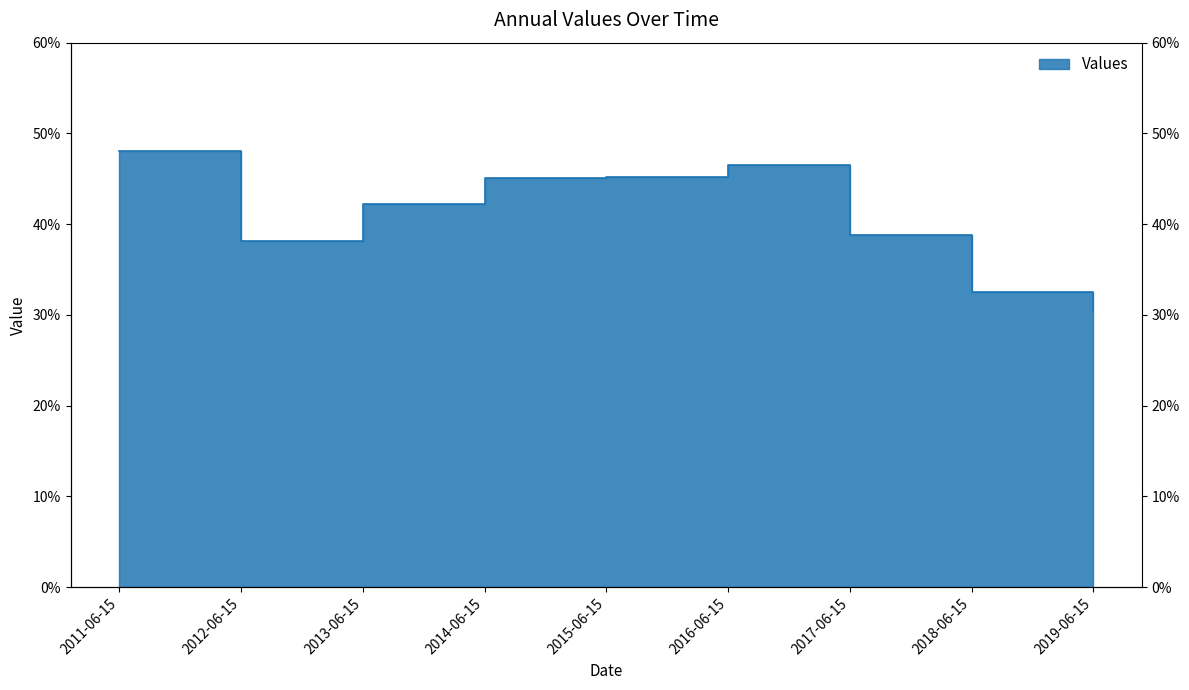

Count the values in the range 0 to 1.

9